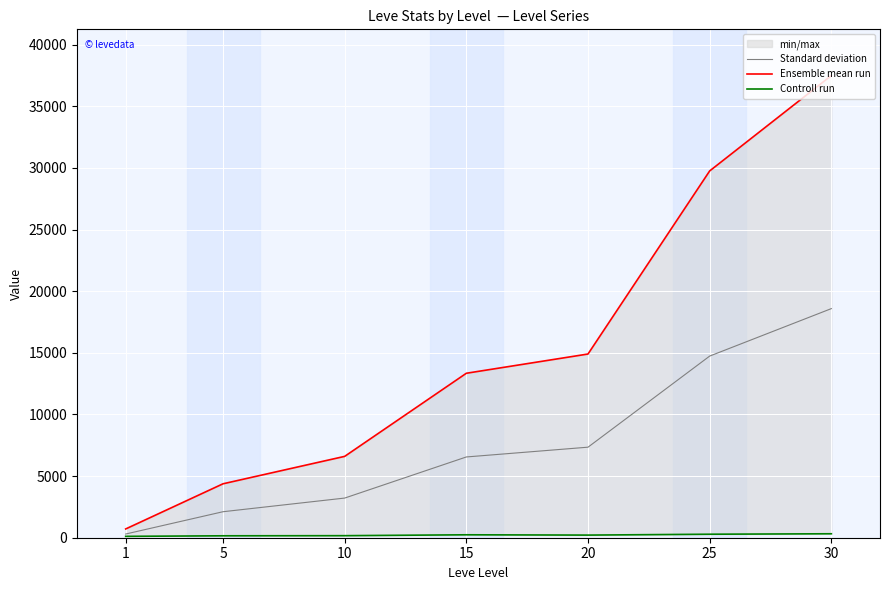

What is the maximum value for Ensemble mean run?

37493.0